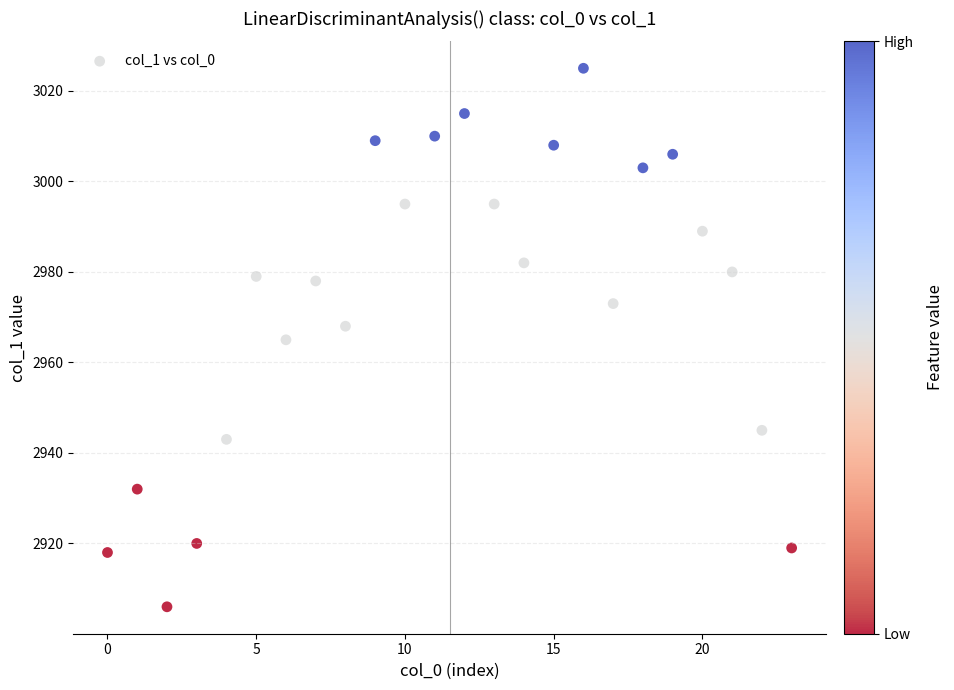

What is the range of Y values (max minus min)?

119